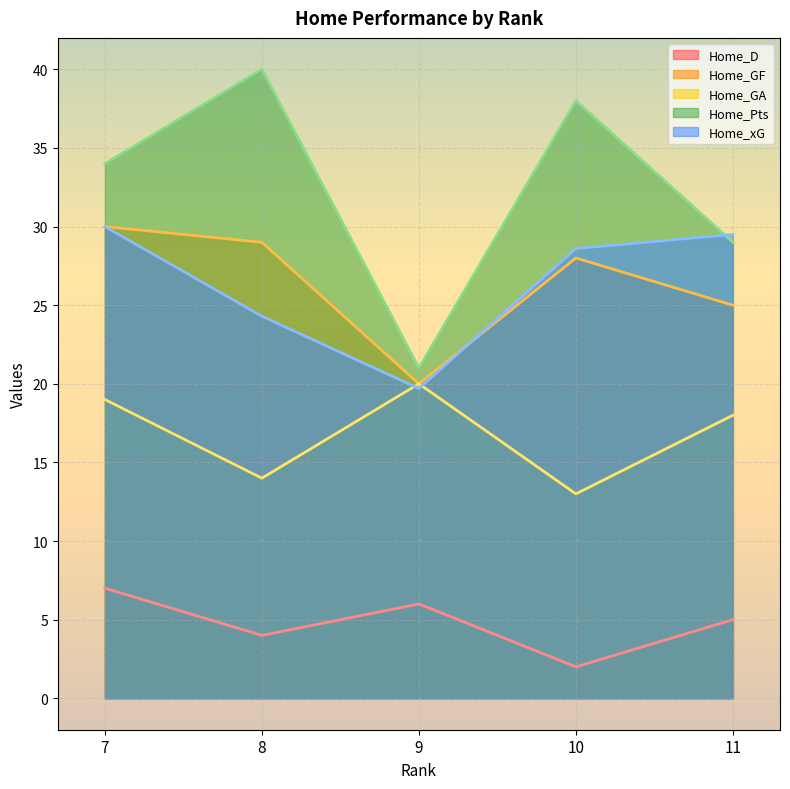

How many times do Home_GA and Home_xG cross each other?

2